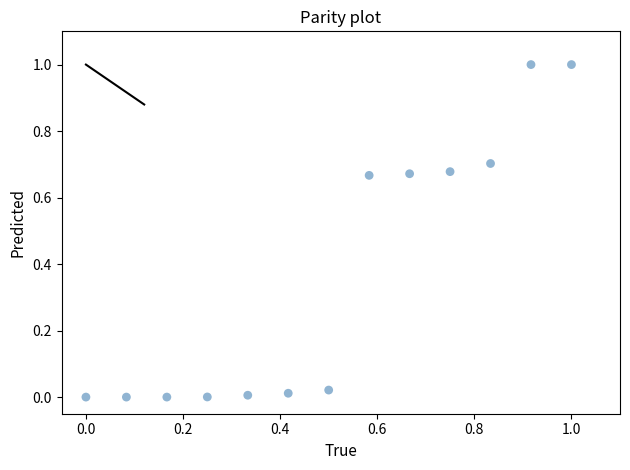

What is the range of X values (max minus min)?

1.0